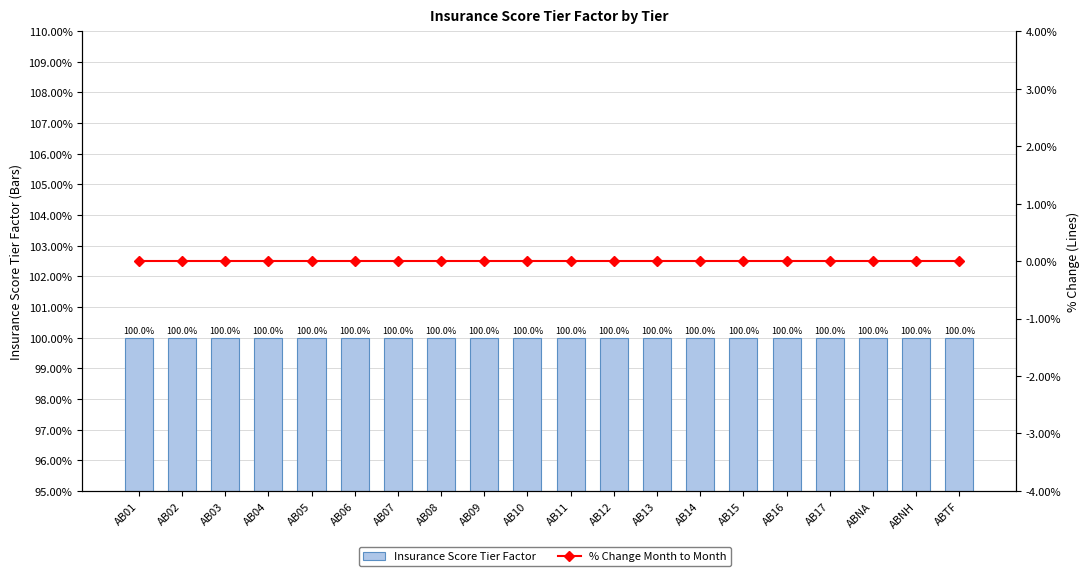

Reading left to right, list all the values displayed in this chart.

Insurance Score Tier Factor: AB01=1	AB02=1	AB03=1	AB04=1	AB05=1	AB06=1	AB07=1	AB08=1	AB09=1	AB10=1	AB11=1	AB12=1	AB13=1	AB14=1	AB15=1	AB16=1	AB17=1	ABNA=1	ABNH=1	ABTF=1
% Change Month to Month: AB01=0	AB02=0	AB03=0	AB04=0	AB05=0	AB06=0	AB07=0	AB08=0	AB09=0	AB10=0	AB11=0	AB12=0	AB13=0	AB14=0	AB15=0	AB16=0	AB17=0	ABNA=0	ABNH=0	ABTF=0